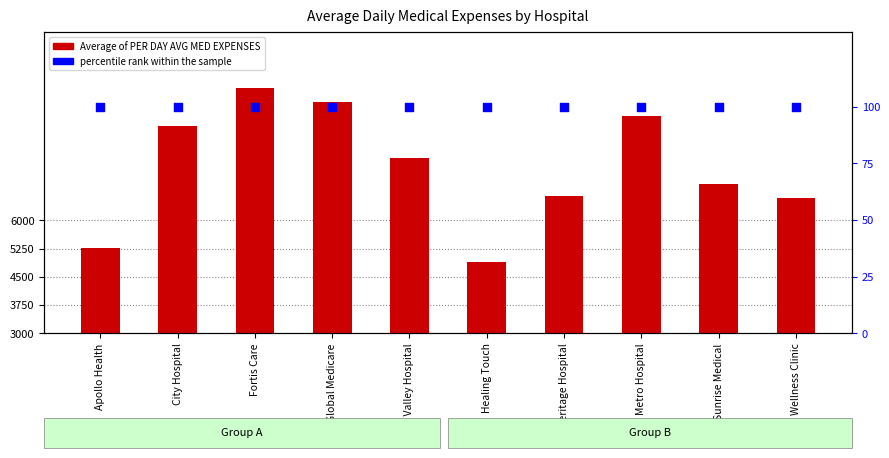

Which series has the largest total across all categories?

Average of PER DAY AVG MED EXPENSES